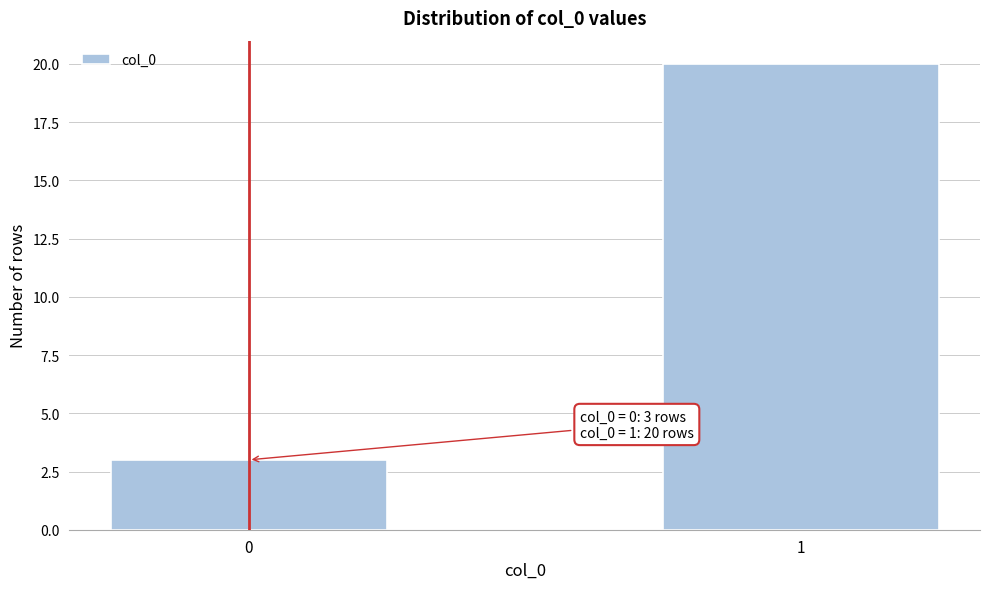

Reading left to right, transcribe all the data shown in this chart.

0=3	1=20